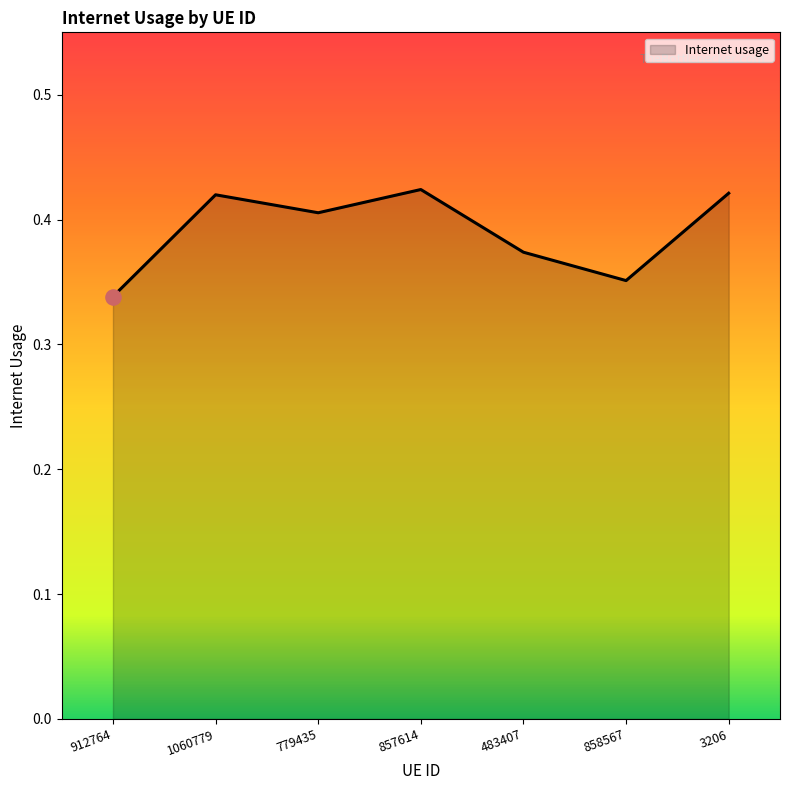

Which has a higher value, 3206 or 779435?

3206